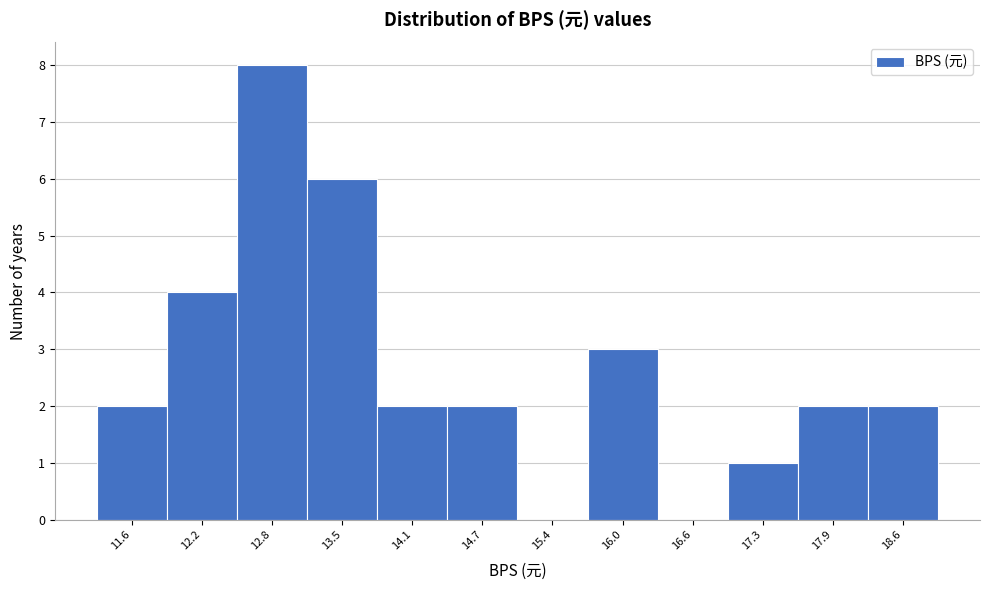

Reading left to right, transcribe all the data shown in this chart.

11.6=2	12.2=4	12.8=8	13.5=6	14.1=2	14.7=2	15.4=0	16.0=3	16.6=0	17.3=1	17.9=2	18.6=2